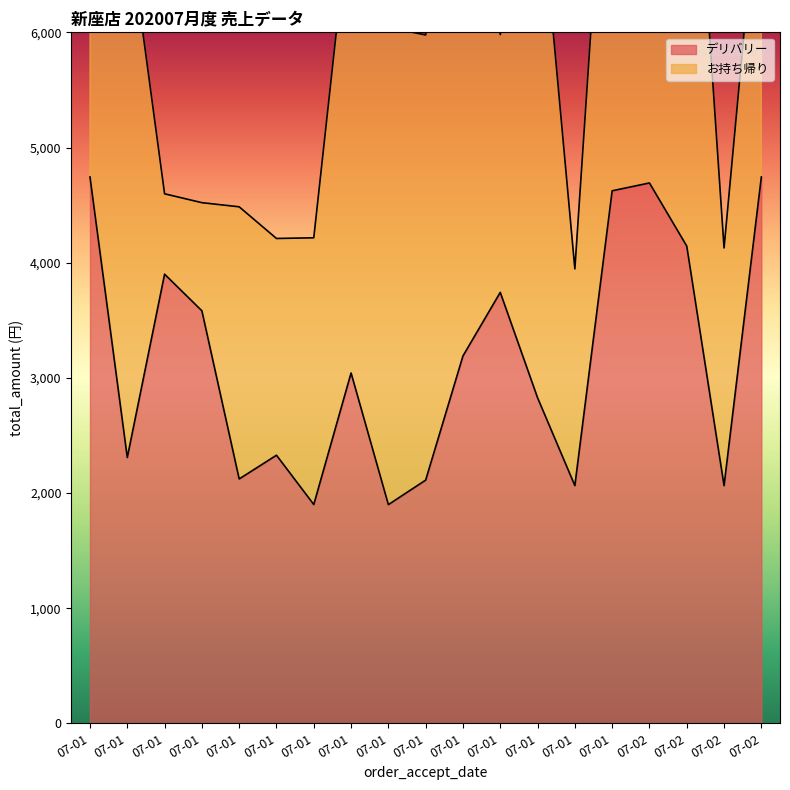

List the labels in order of value, smallest first.

07-01, 07-01, 07-01, 07-02, 07-01, 07-01, 07-01, 07-01, 07-01, 07-01, 07-01, 07-01, 07-01, 07-01, 07-02, 07-01, 07-02, 07-01, 07-02